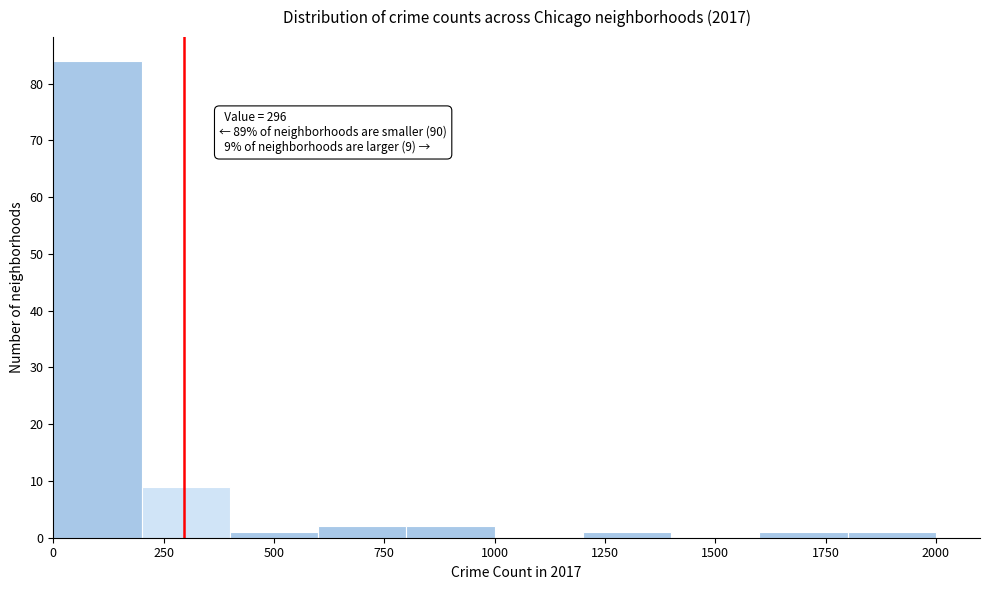

Which range on the x-axis has the tallest bar?

0 to 200